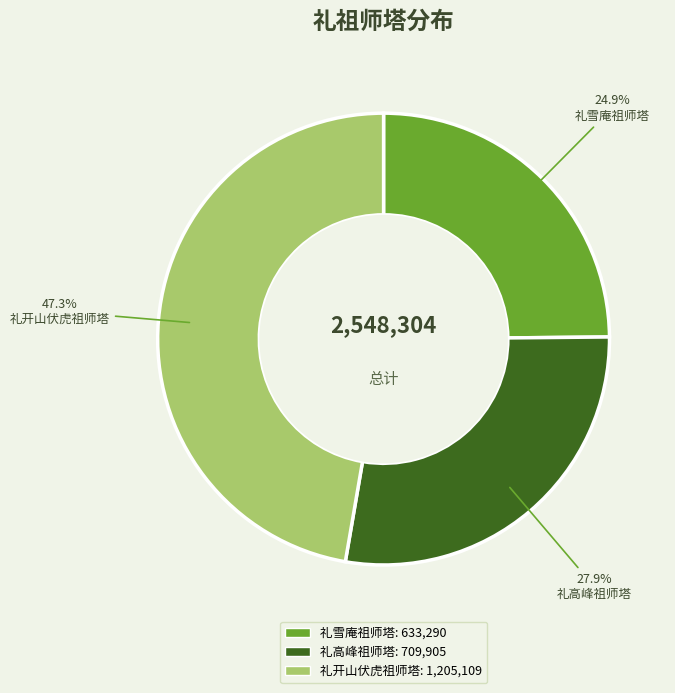

Which has a higher value, 礼高峰祖师塔 or 礼雪庵祖师塔?

礼高峰祖师塔